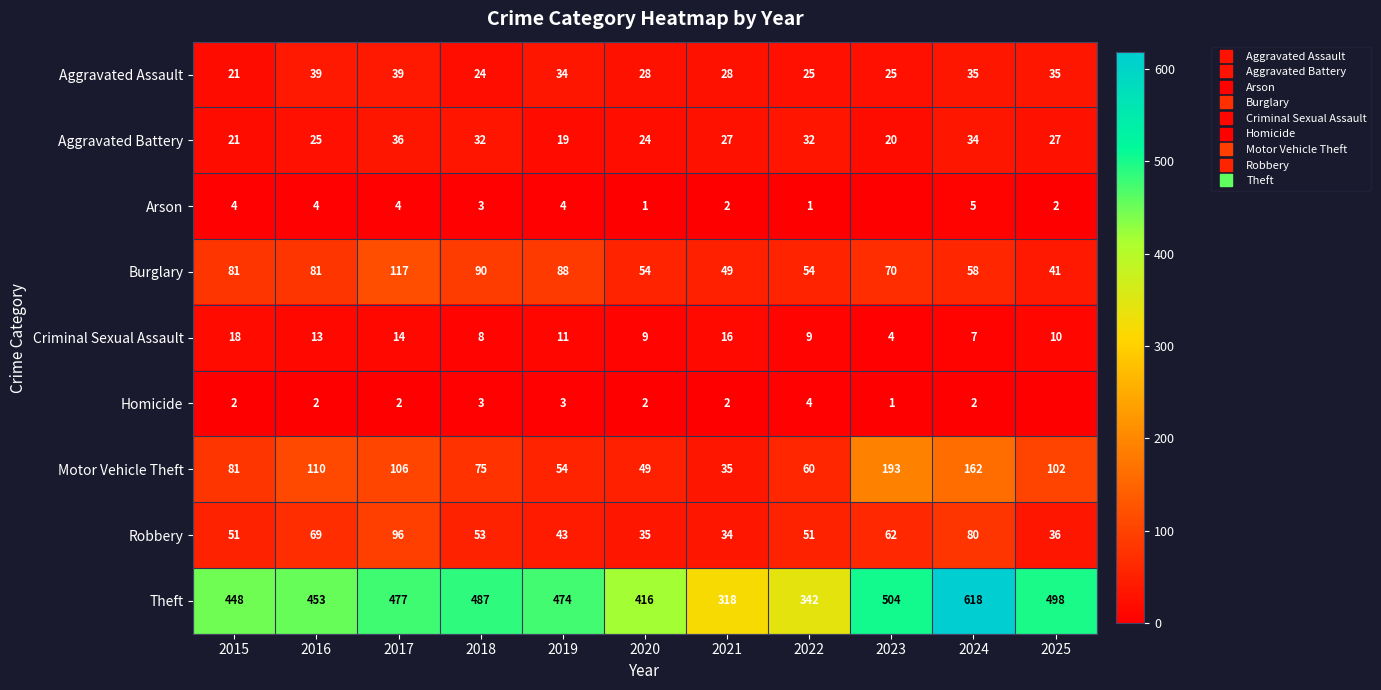

True or false: Theft has a value of 474 at 2019.

True